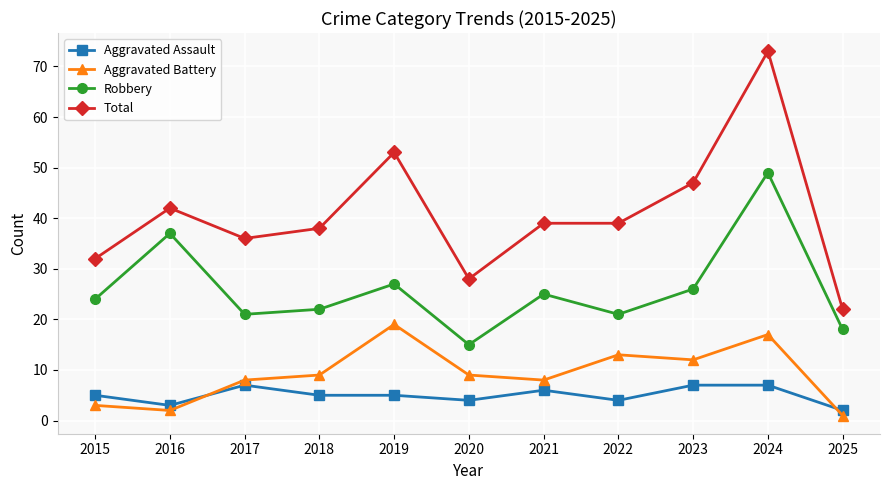

Reading right to left, extract all data points from this chart.

Aggravated Assault: 2025=2	2024=7	2023=7	2022=4	2021=6	2020=4	2019=5	2018=5	2017=7	2016=3	2015=5
Aggravated Battery: 2025=1	2024=17	2023=12	2022=13	2021=8	2020=9	2019=19	2018=9	2017=8	2016=2	2015=3
Robbery: 2025=18	2024=49	2023=26	2022=21	2021=25	2020=15	2019=27	2018=22	2017=21	2016=37	2015=24
Total: 2025=22	2024=73	2023=47	2022=39	2021=39	2020=28	2019=53	2018=38	2017=36	2016=42	2015=32